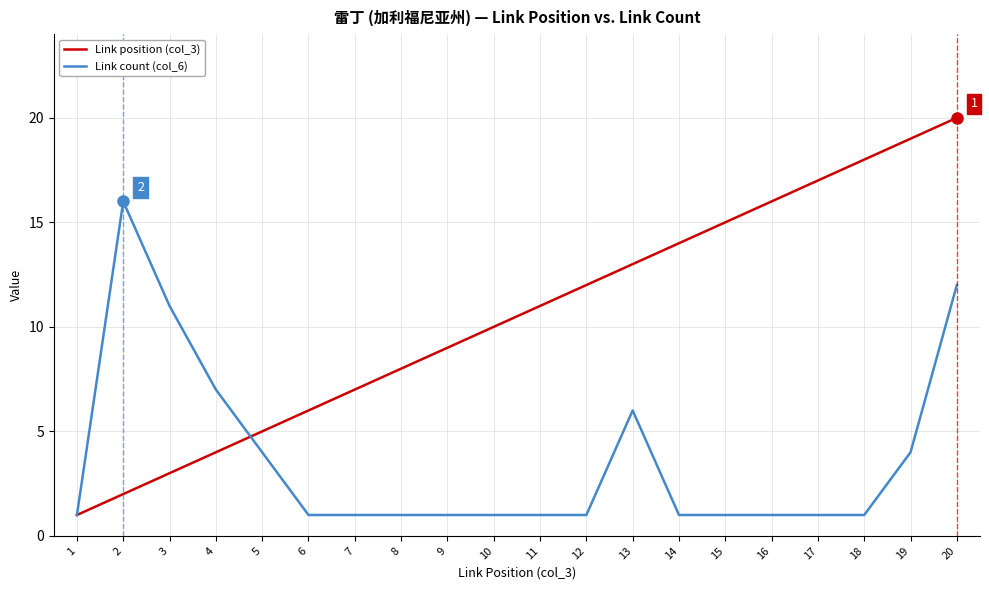

What is the difference between the highest and lowest values at 11?

10